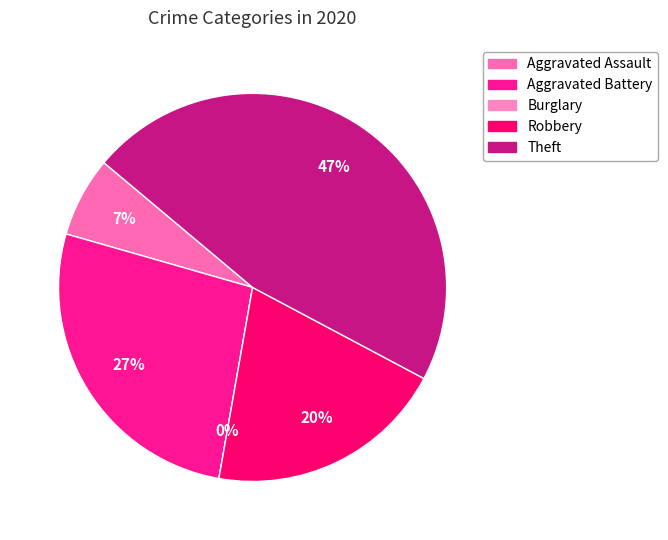

To the nearest percent, what percentage of the pie is Aggravated Assault?

7%